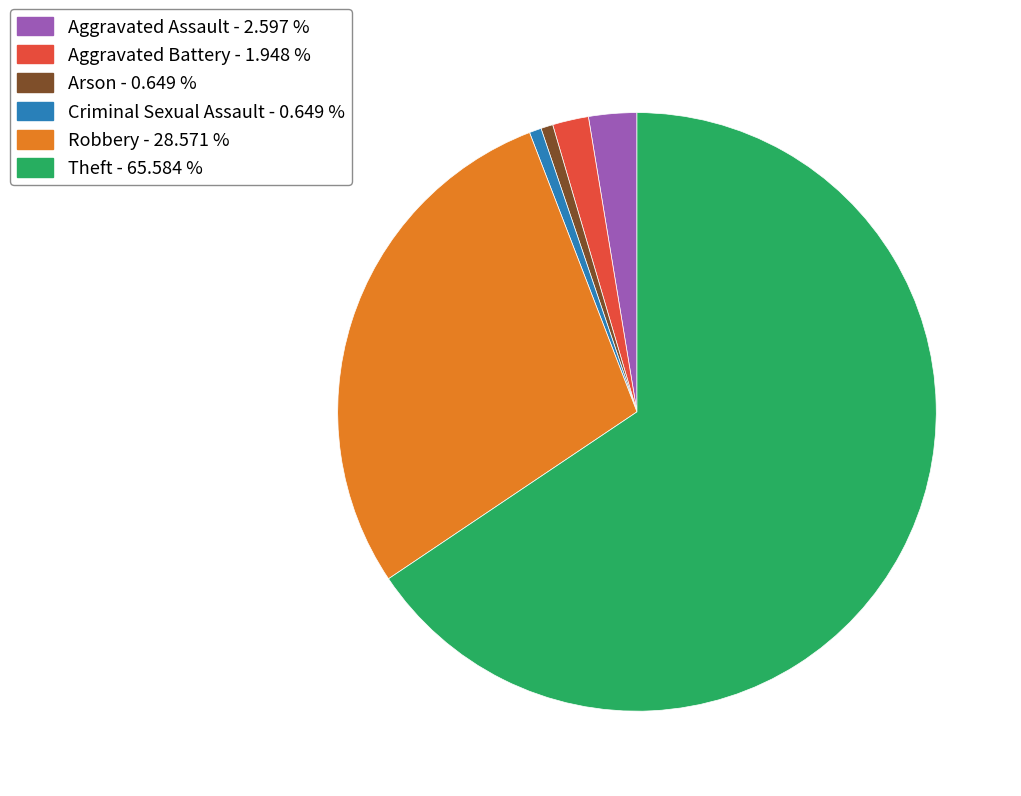

Between Robbery - 28.571 % and Theft - 65.584 %, which is larger?

Theft - 65.584 %